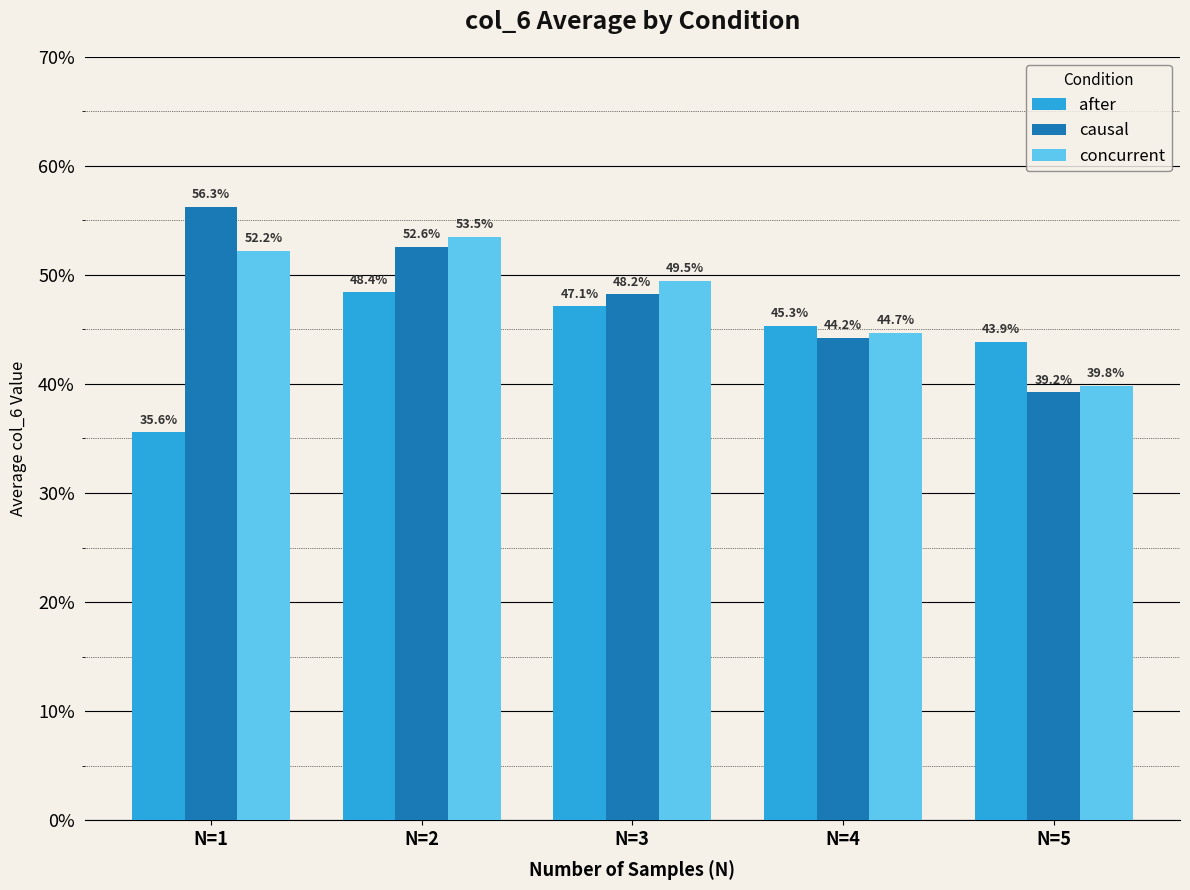

What is the difference between the maximum and minimum values in the concurrent series?

0.1